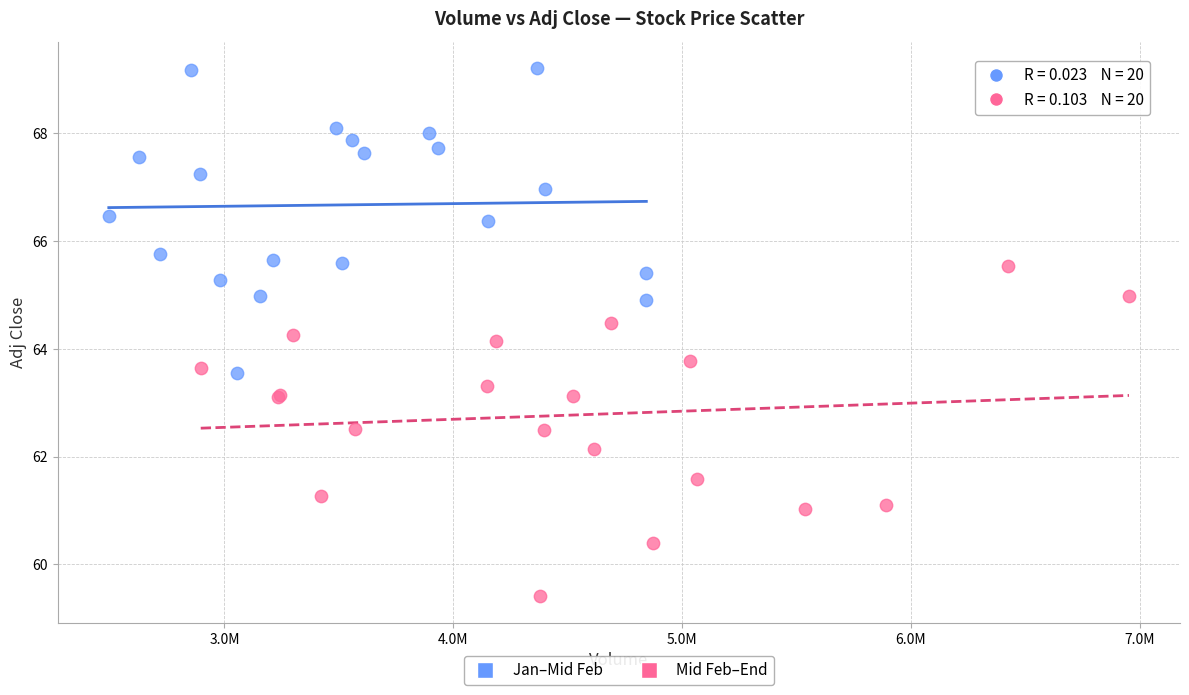

Which series reaches the maximum Y coordinate?

Jan–Mid Feb